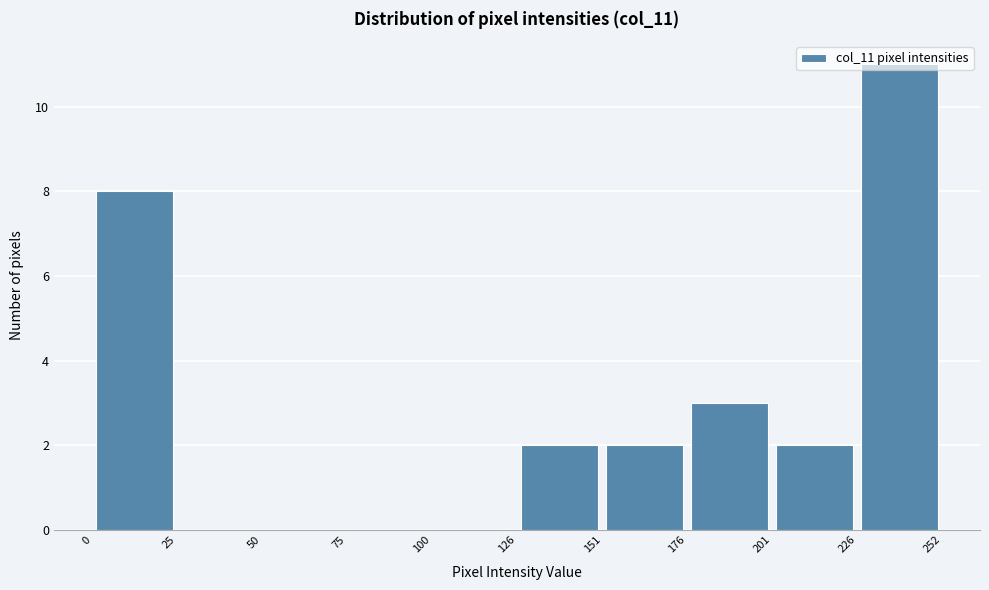

Which range on the x-axis has the tallest bar?

226 to 252